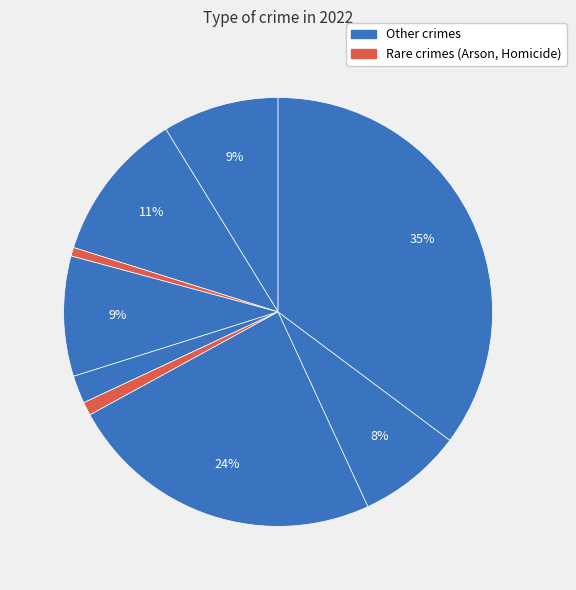

Rank the categories by value from lowest to highest.

Arson, Homicide, Criminal Sexual Assault, Robbery, Aggravated Assault, Burglary, Aggravated Battery, Motor Vehicle Theft, Theft